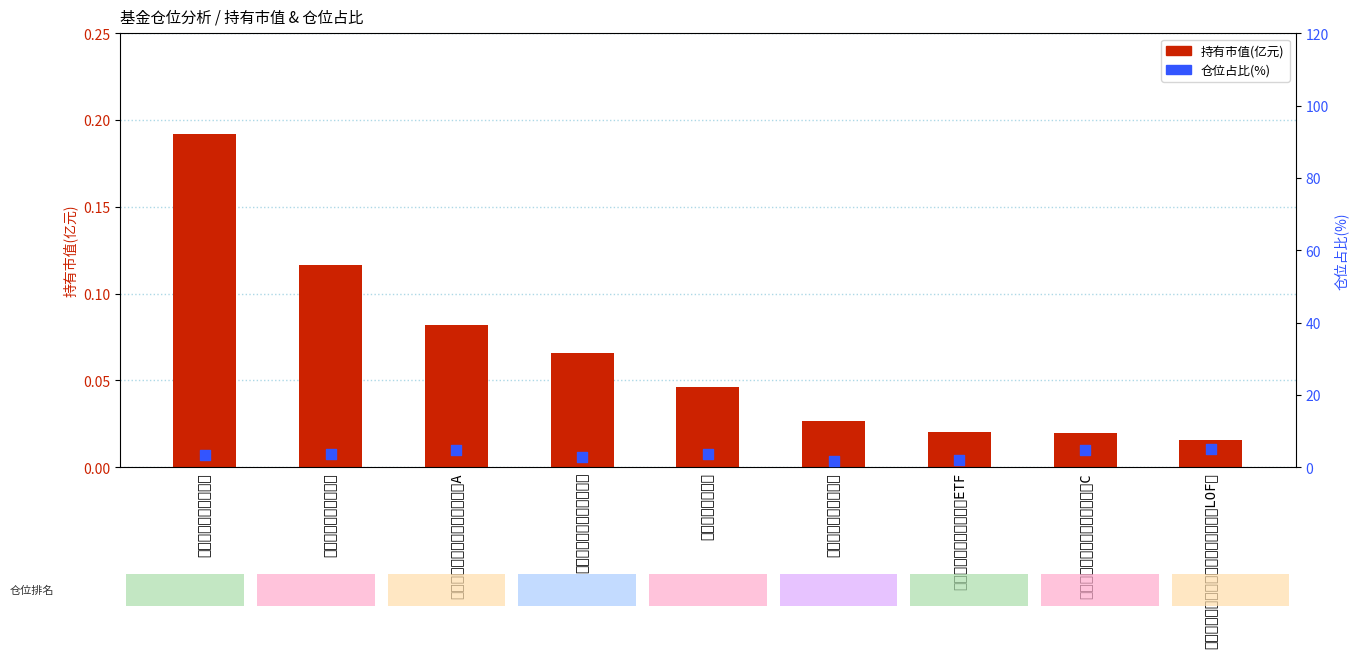

Which series contains the lowest Y value?

持有市值(亿元)